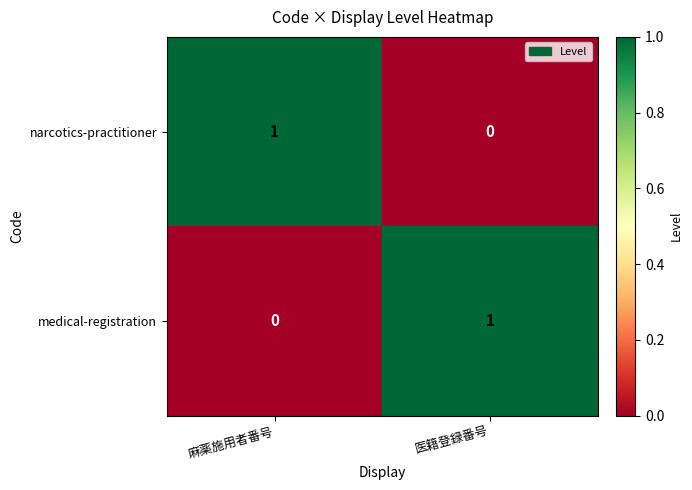

Is it true that medical-registration equals 1 at 医籍登録番号?

True